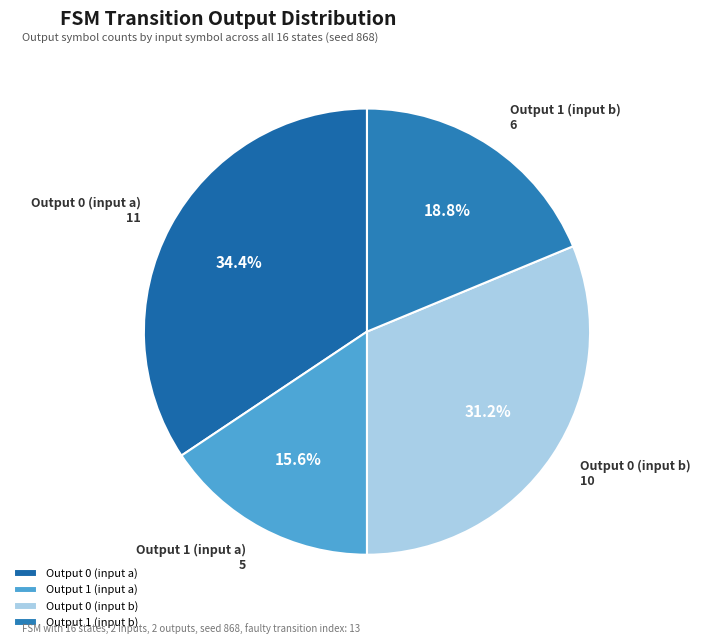

Do Output 0 (input a) and Output 0 (input b) together represent more than half of the pie?

Yes